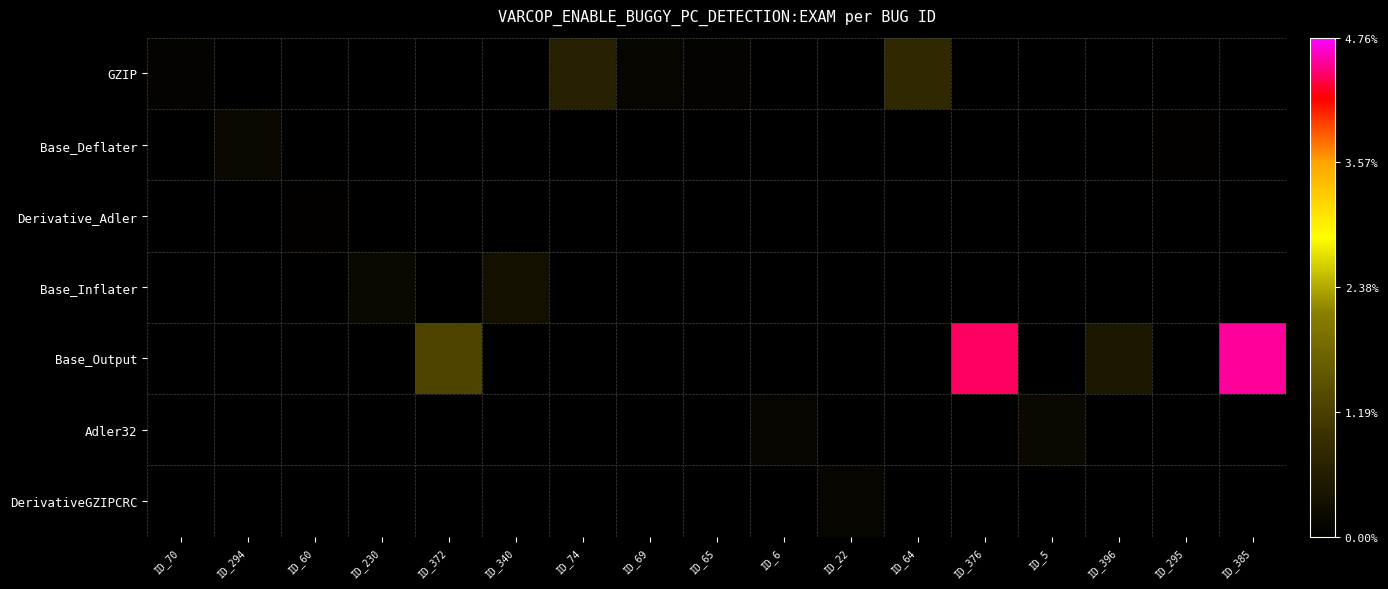

True or false: Base_Output has a value of 0.2 at ID_396.

False